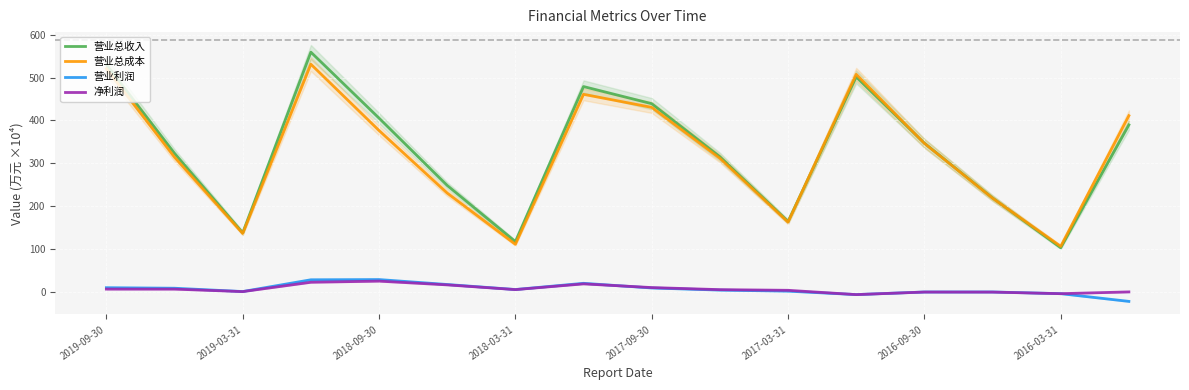

The 营业总成本 series shows 520.6 at 2019-09-30. True or false?

True